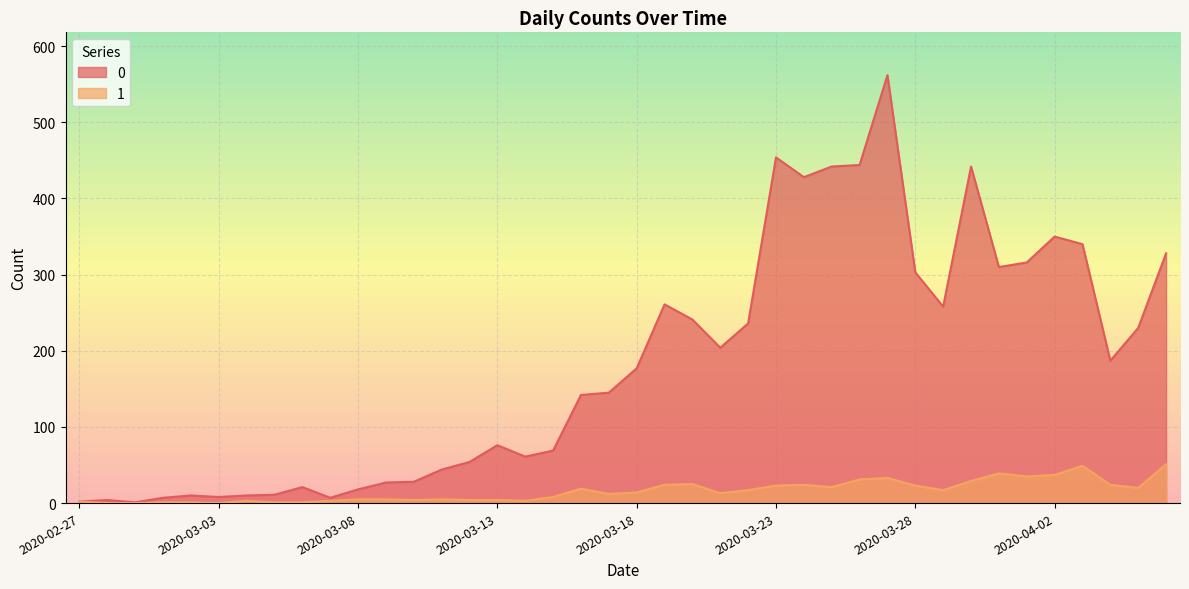

Reading left to right, what are all the values shown in this chart?

0: 2	4	1	7	10	8	10	11	21	7	18	27	28	44	54	76	61	69	142	145	177	261	241	204	236	454	428	442	444	562	303	258	442	310	316	350	340	187	230	328
1: 2	0	0	1	1	0	3	1	1	3	5	5	4	5	4	4	3	8	19	12	14	24	25	13	17	23	24	21	31	33	23	17	29	39	35	37	49	24	20	51